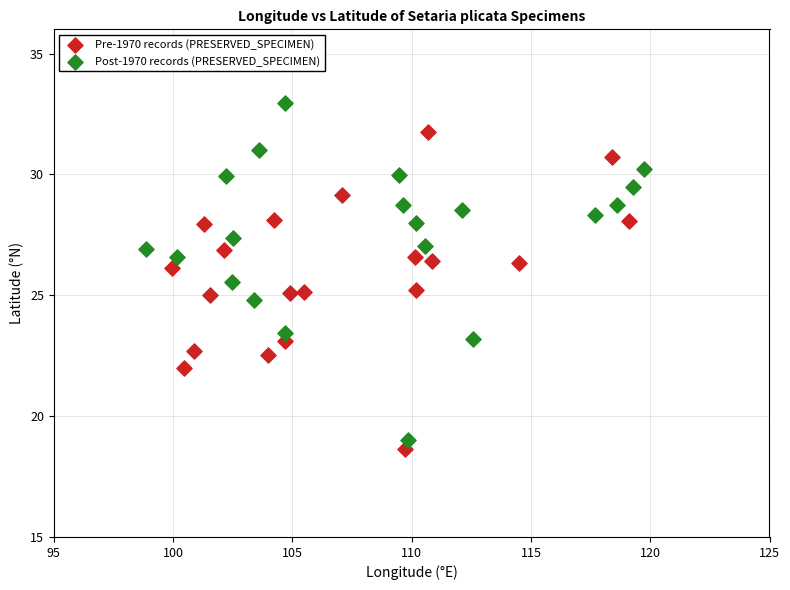

Which series has the largest Y range (max minus min)?

Post-1970 records (PRESERVED_SPECIMEN)